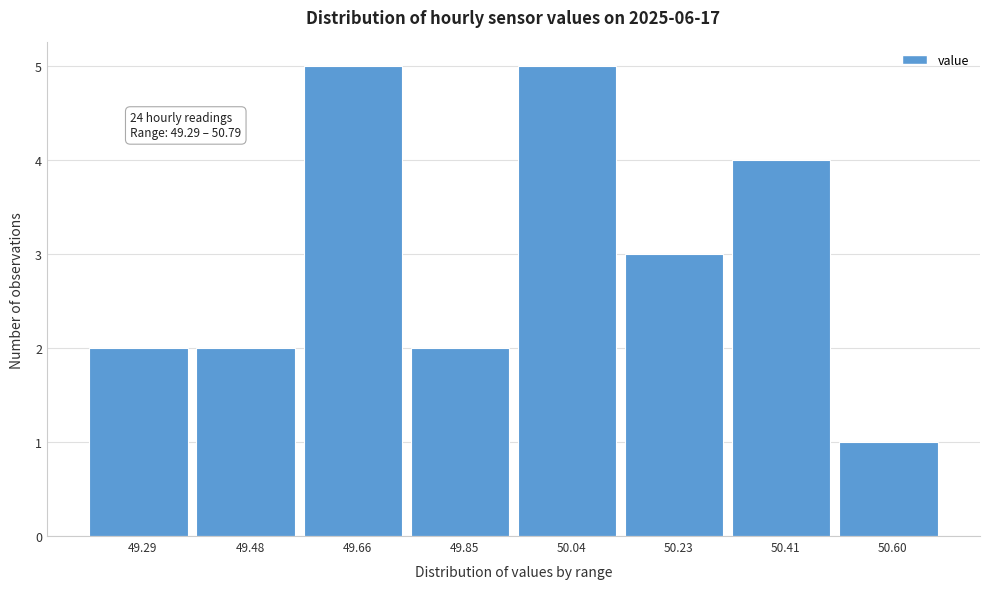

Reading left to right, list all the values displayed in this chart.

49.29=2	49.48=2	49.66=5	49.85=2	50.04=5	50.23=3	50.41=4	50.60=1